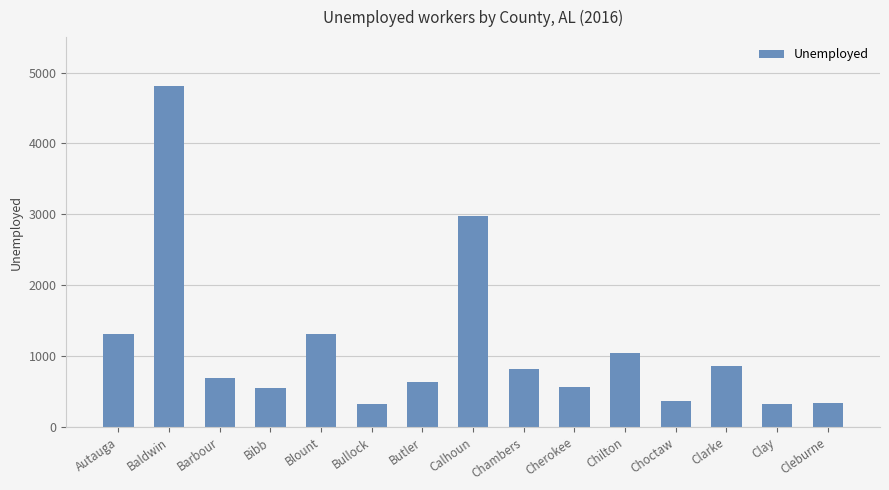

What is the difference between the second highest and minimum values?

2652